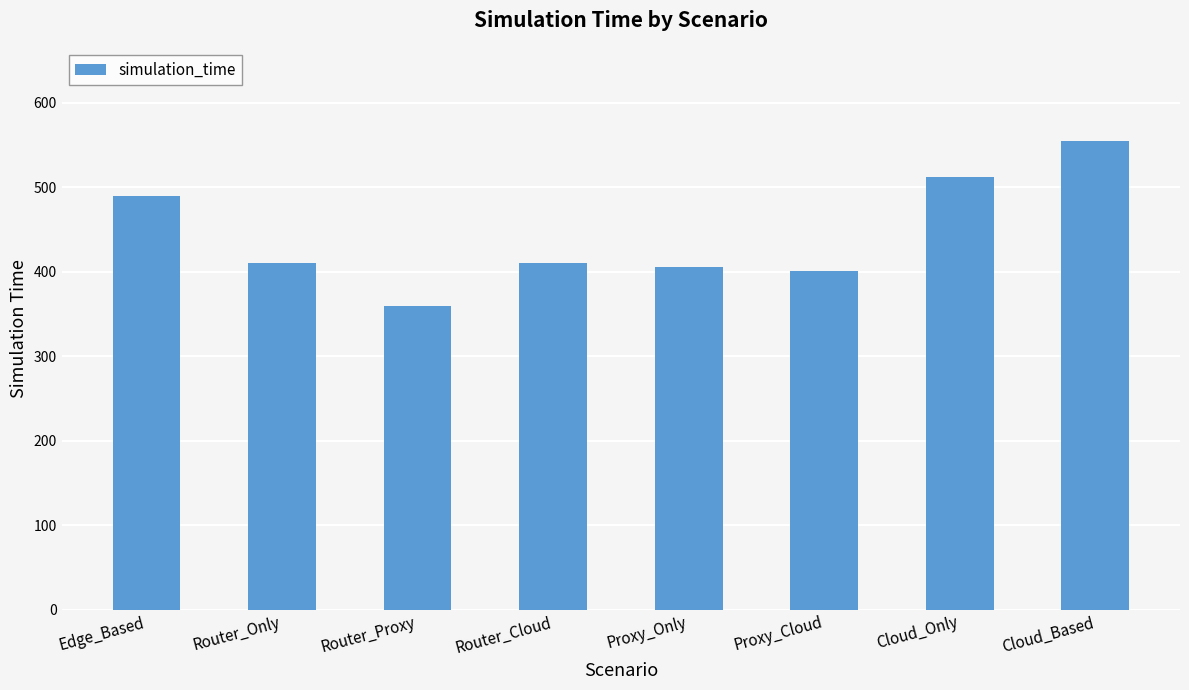

Reading right to left, list all the values displayed in this chart.

554	512	401	406	410	359	410	490